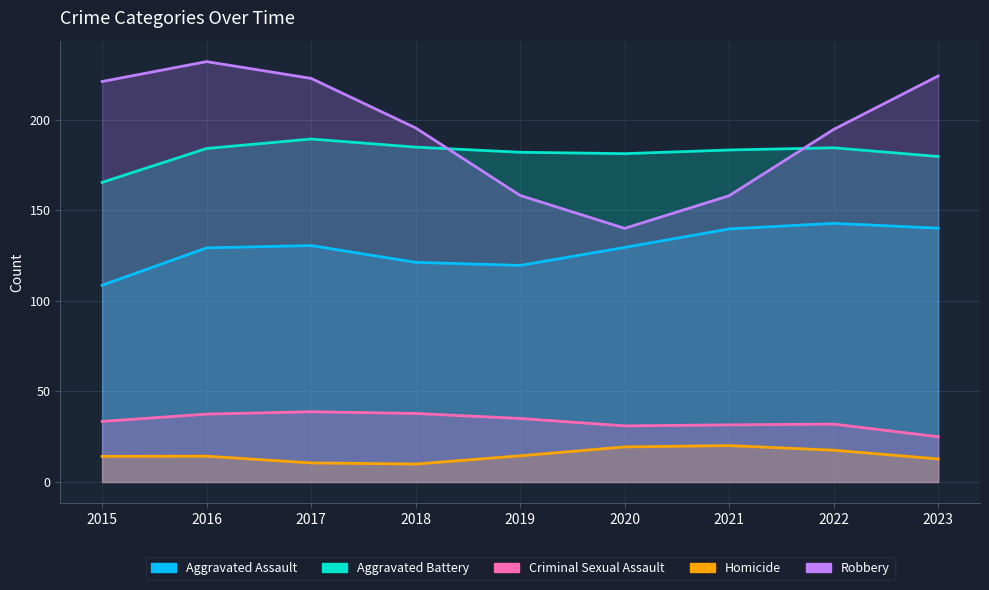

Which has a higher value, 2021 or 2015?

2021